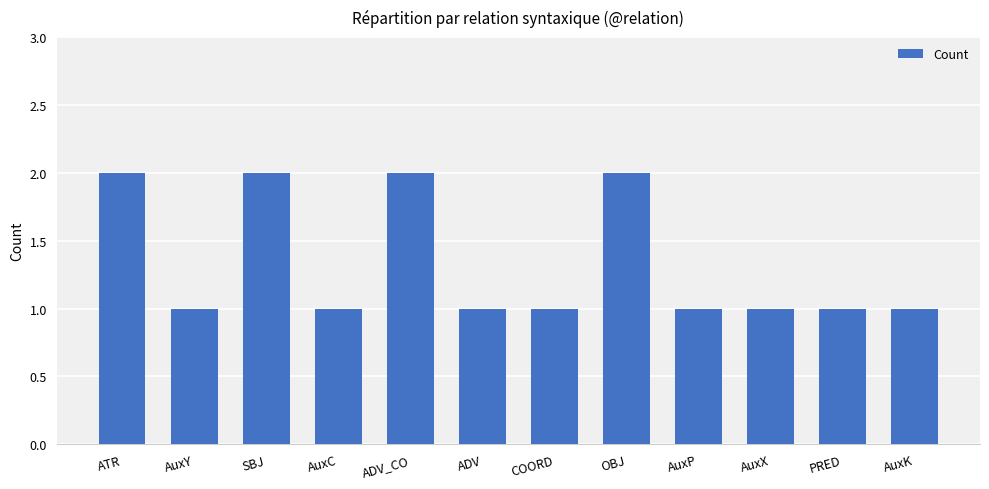

Count the number of data series in this chart.

1